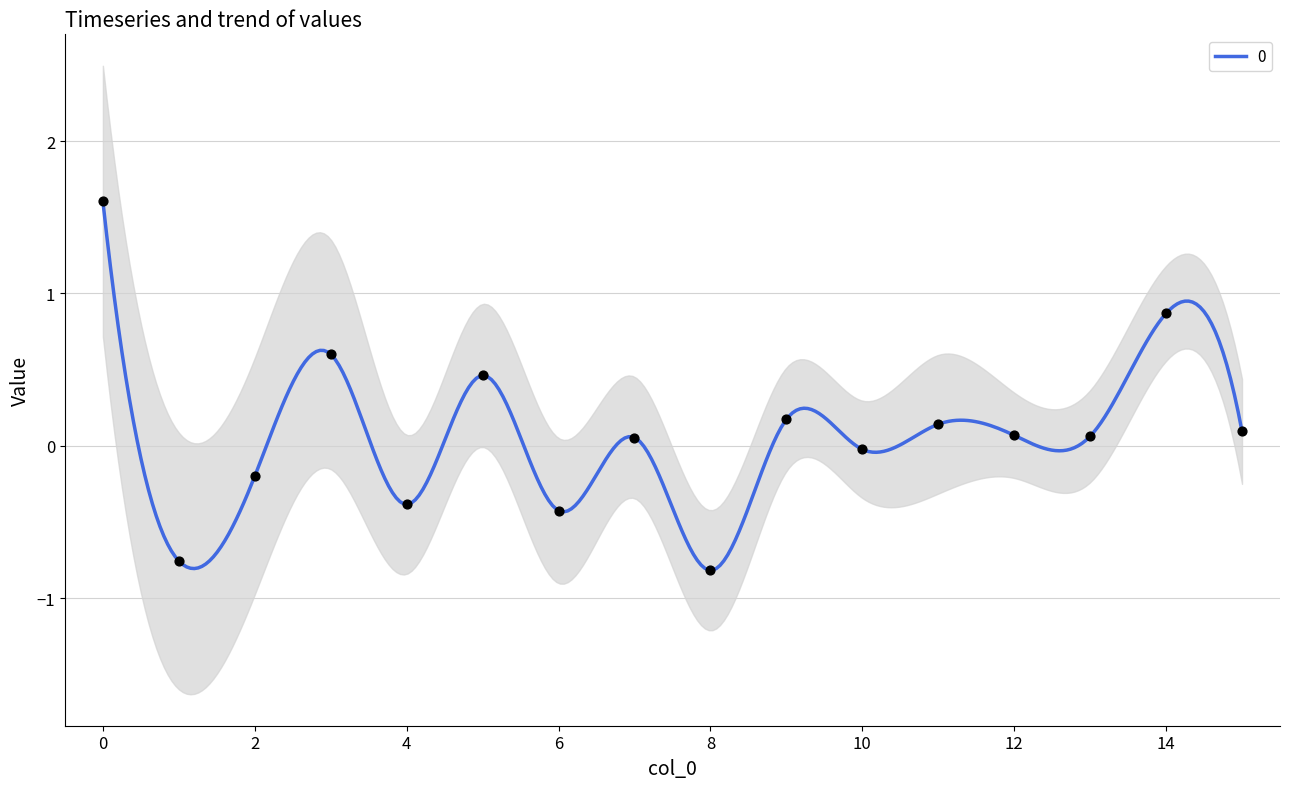

What is the change in value from 0 to 14?

-0.7